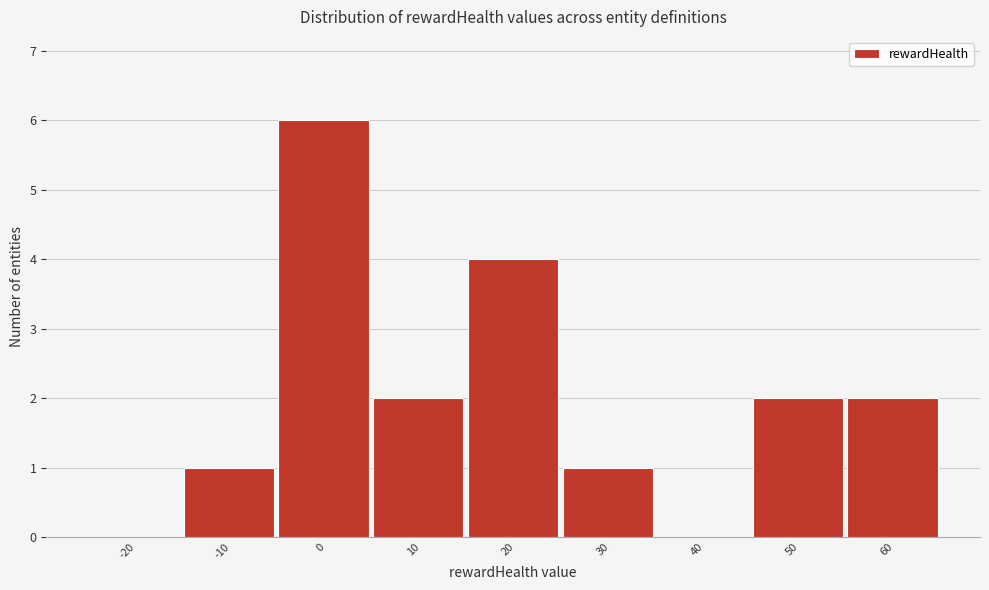

Reading left to right, list all the values displayed in this chart.

-20=0	-10=1	0=6	10=2	20=4	30=1	40=0	50=2	60=2